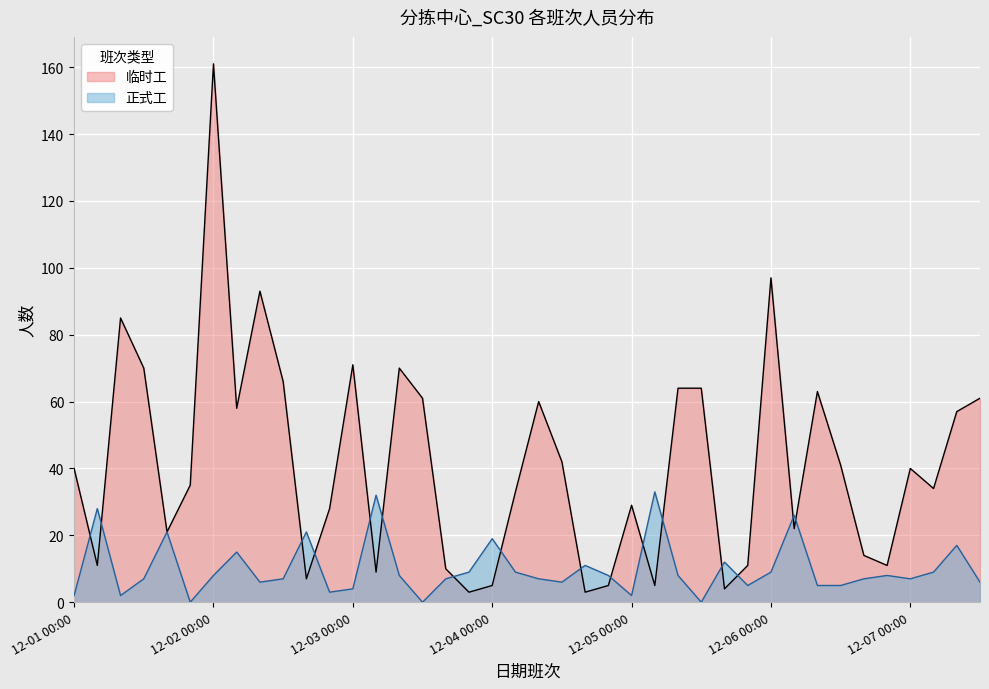

In 临时工, how many points are lower than both neighbors (excluding endpoints)?

12